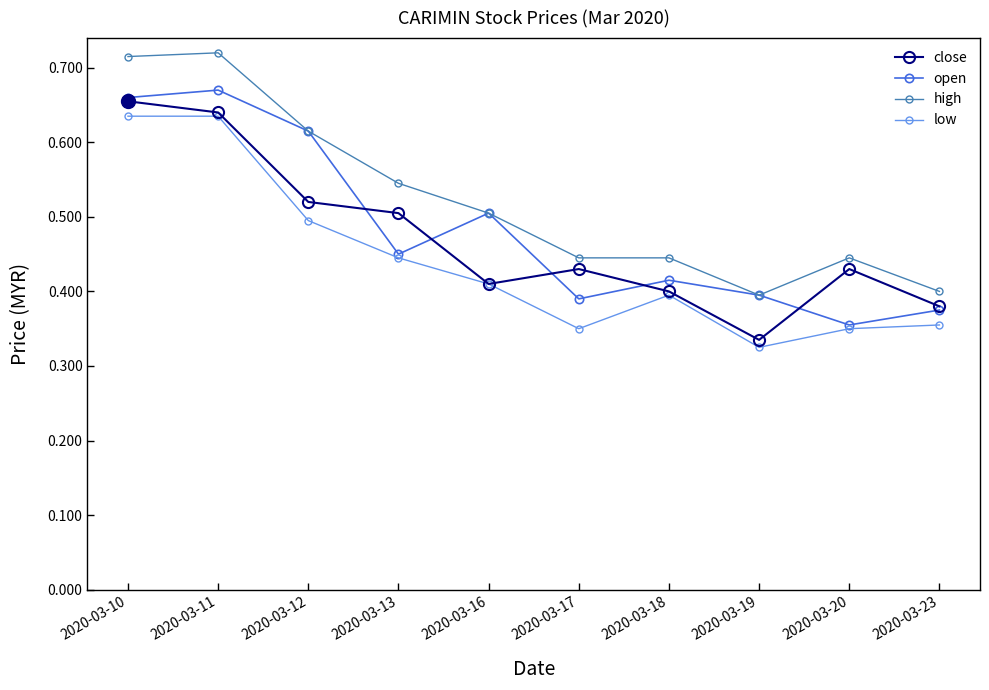

What are all the series names shown in the legend?

close, open, high, low